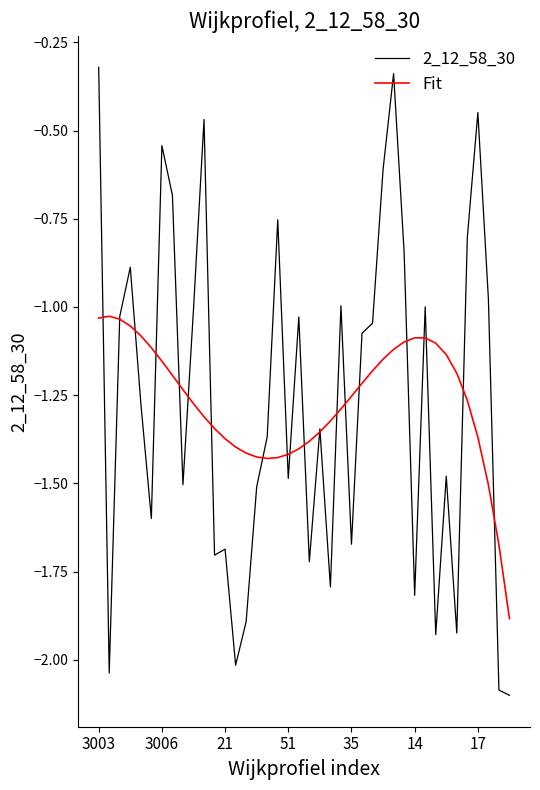

Which series has the largest range (max minus min)?

2_12_58_30